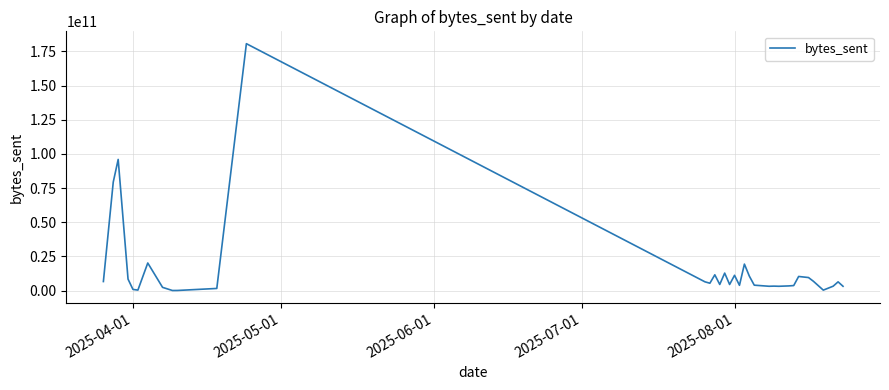

What is the maximum value shown in the chart?

180622044792